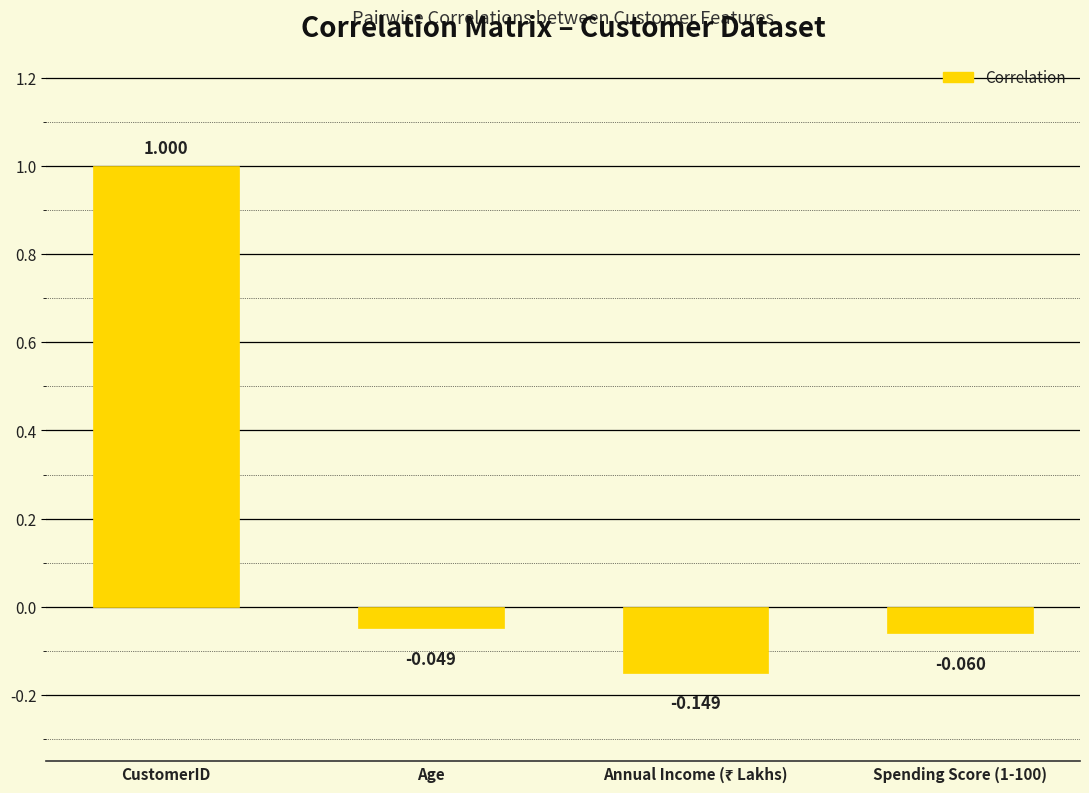

At which category does the chart reach its peak across all series?

CustomerID